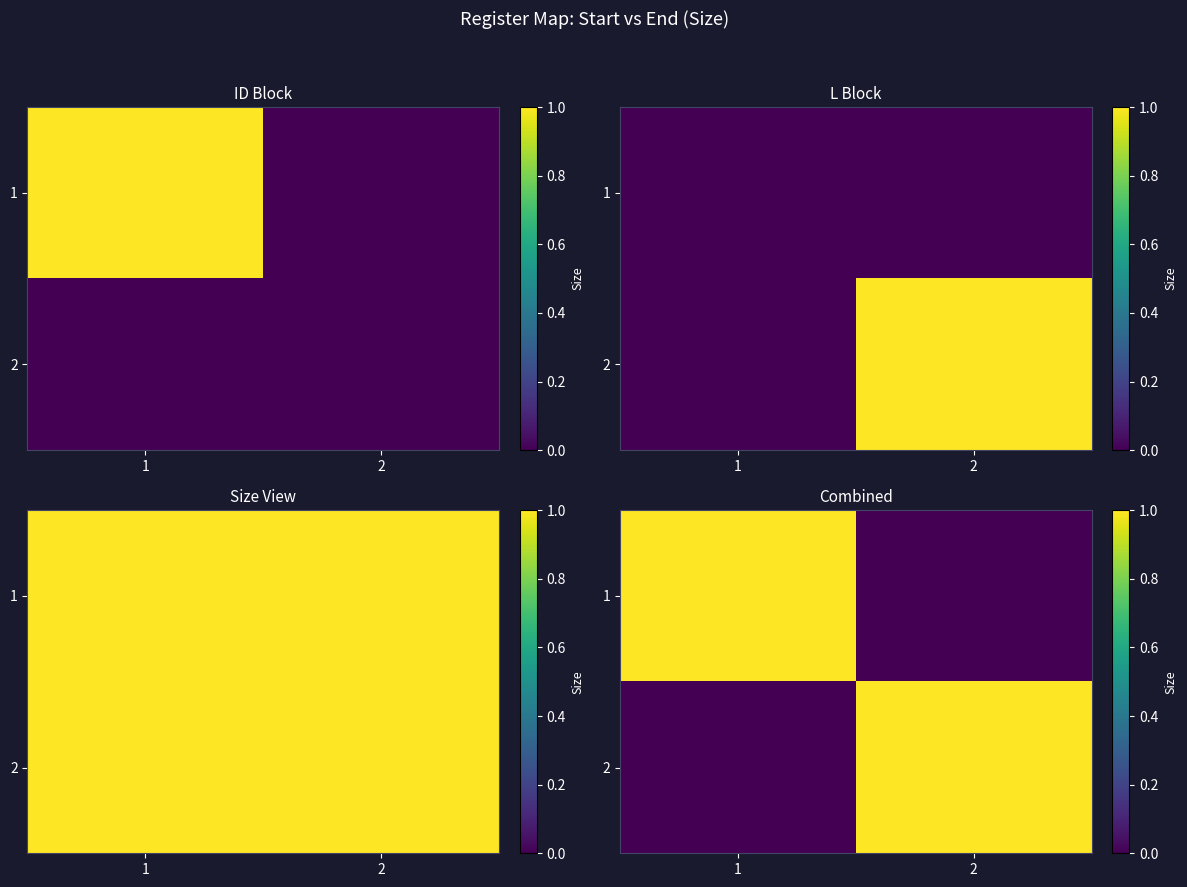

What is the sum of the 1 values at 1 and 2?

1